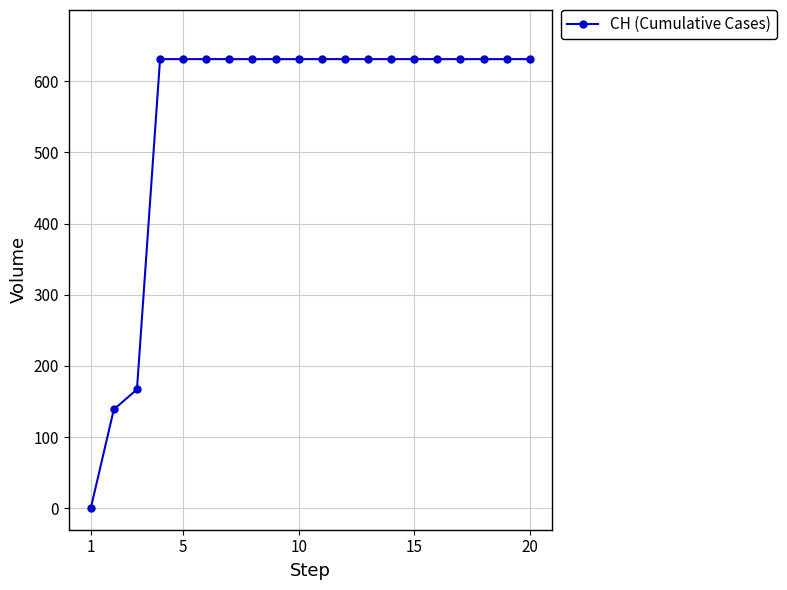

Count the number of data series in this chart.

1